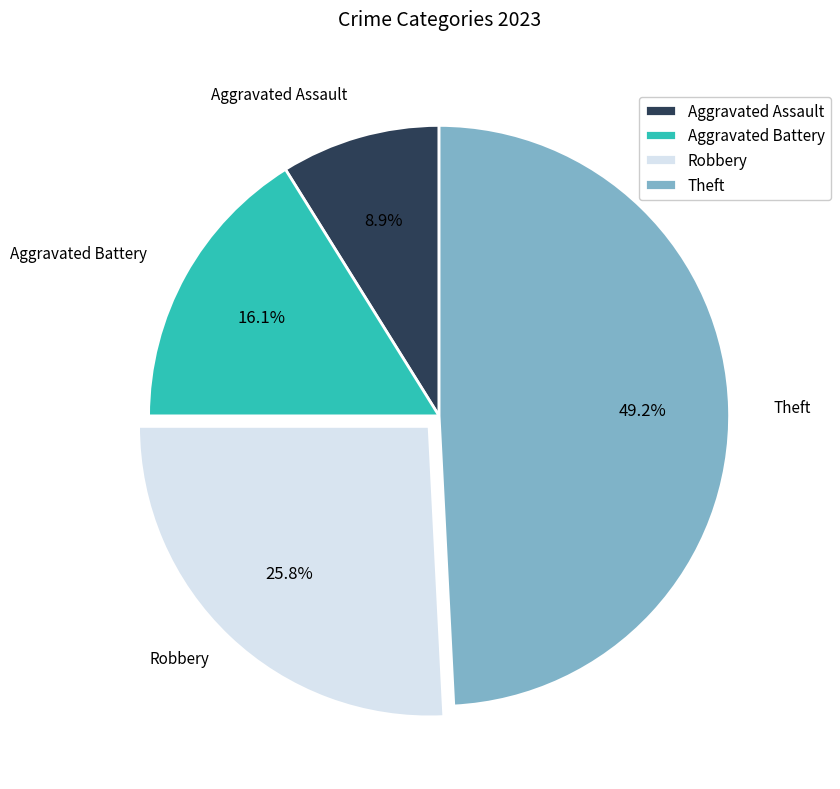

To the nearest percent, what is the difference between the Theft and Aggravated Assault slice percentages?

40%